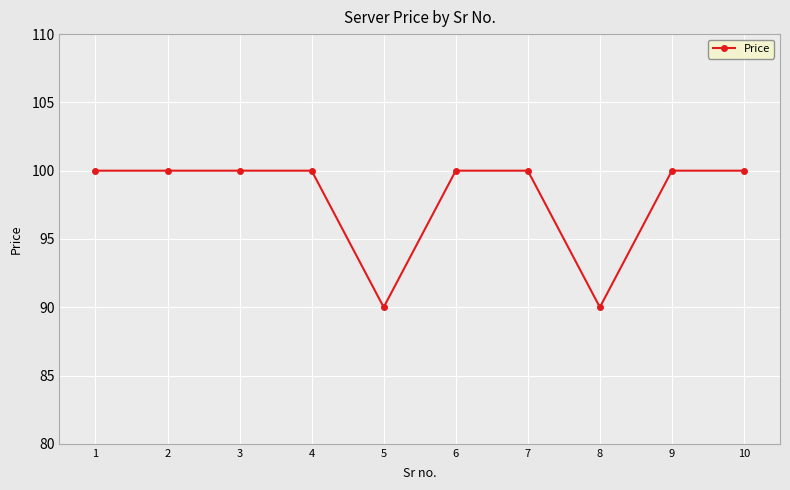

True or false: the data shows 100 at 1.

True